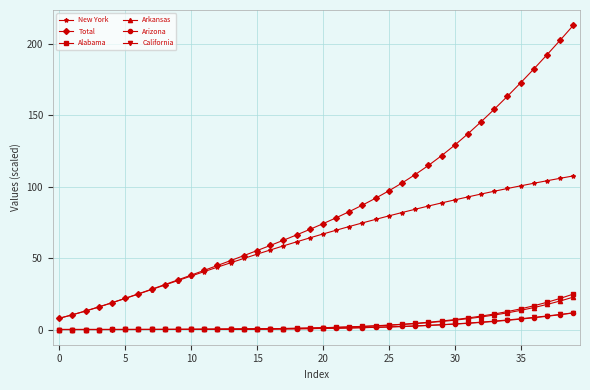

What is the sum of all Alabama values?

181.2